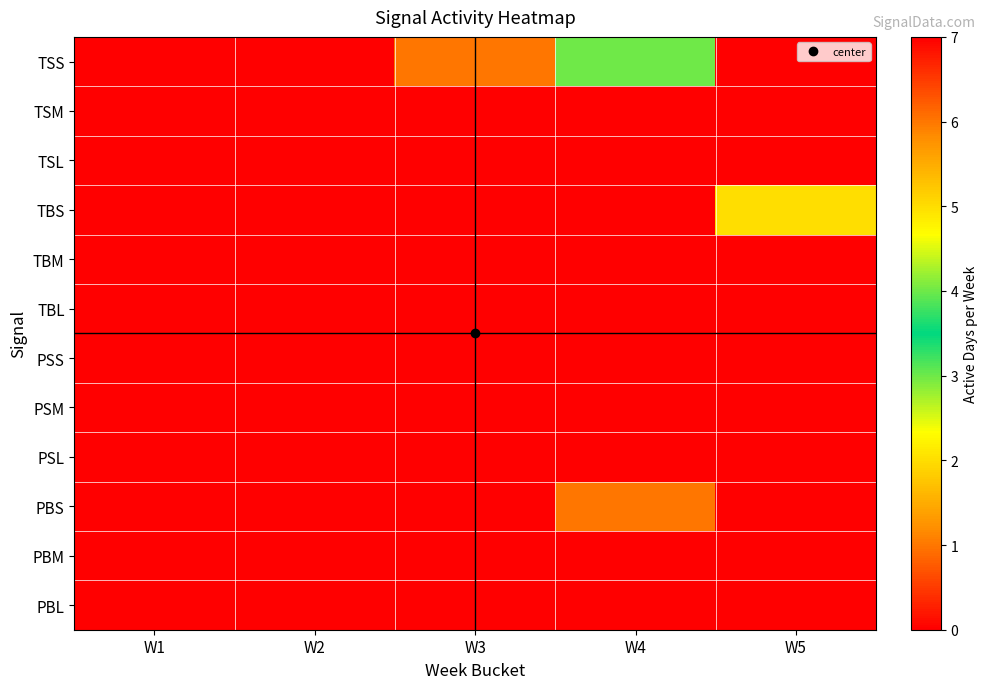

At which category is the sum across all series the highest?

W5